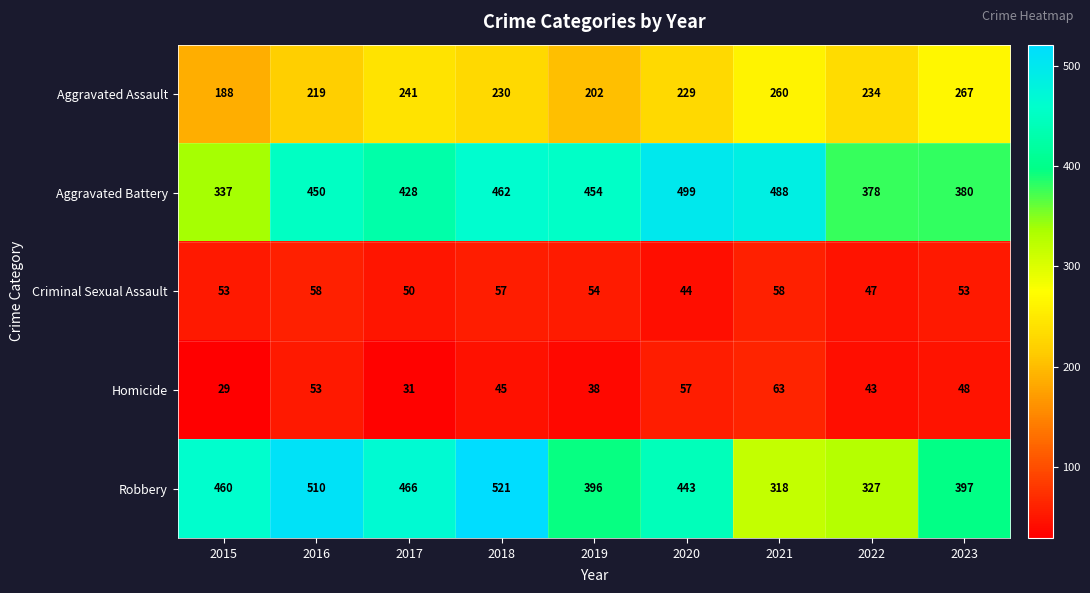

Which series has the largest total across all categories?

Aggravated Battery